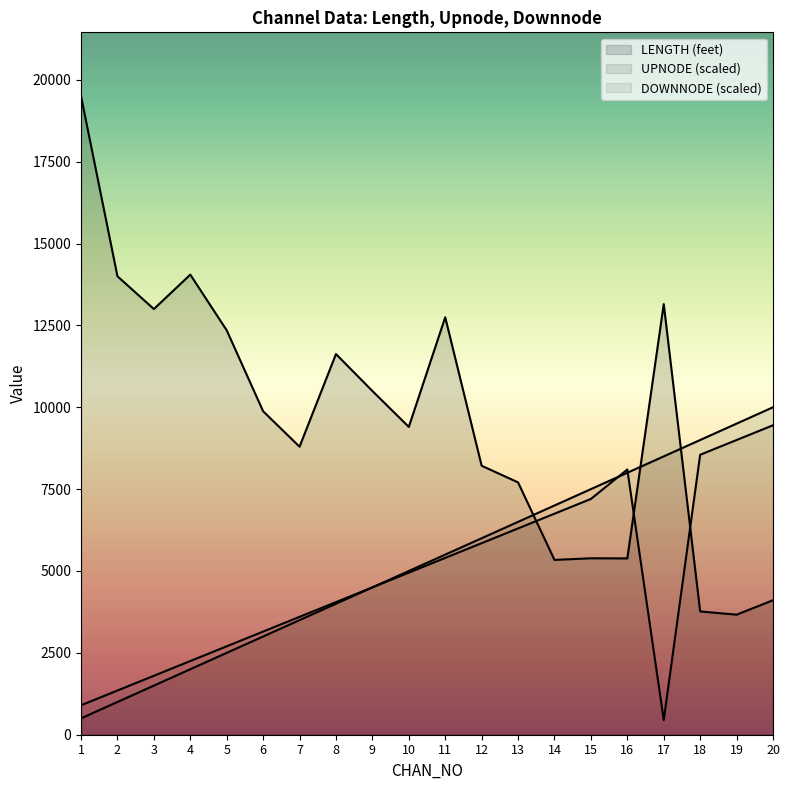

True or false: UPNODE has more than 2 points higher than both neighbors.

False